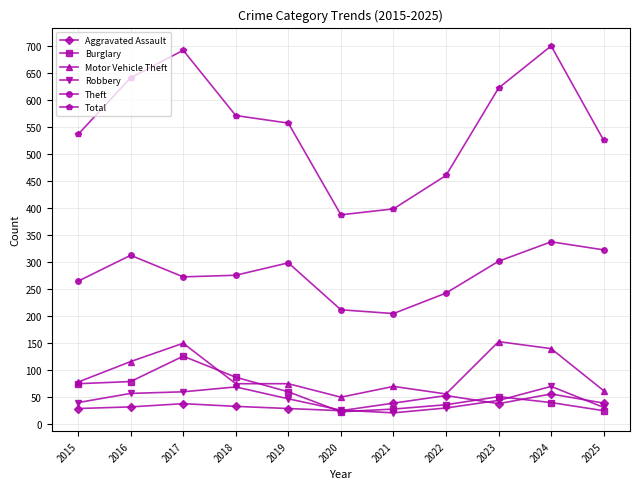

What are all the series names shown in the legend?

Aggravated Assault, Burglary, Motor Vehicle Theft, Robbery, Theft, Total